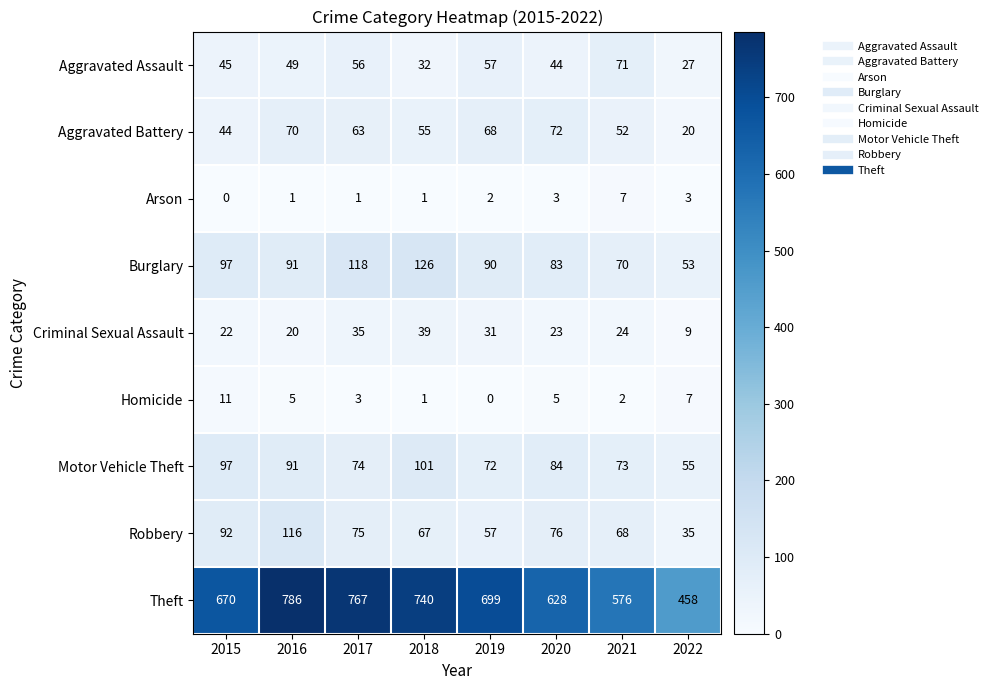

Which series has the largest total across all categories?

Theft